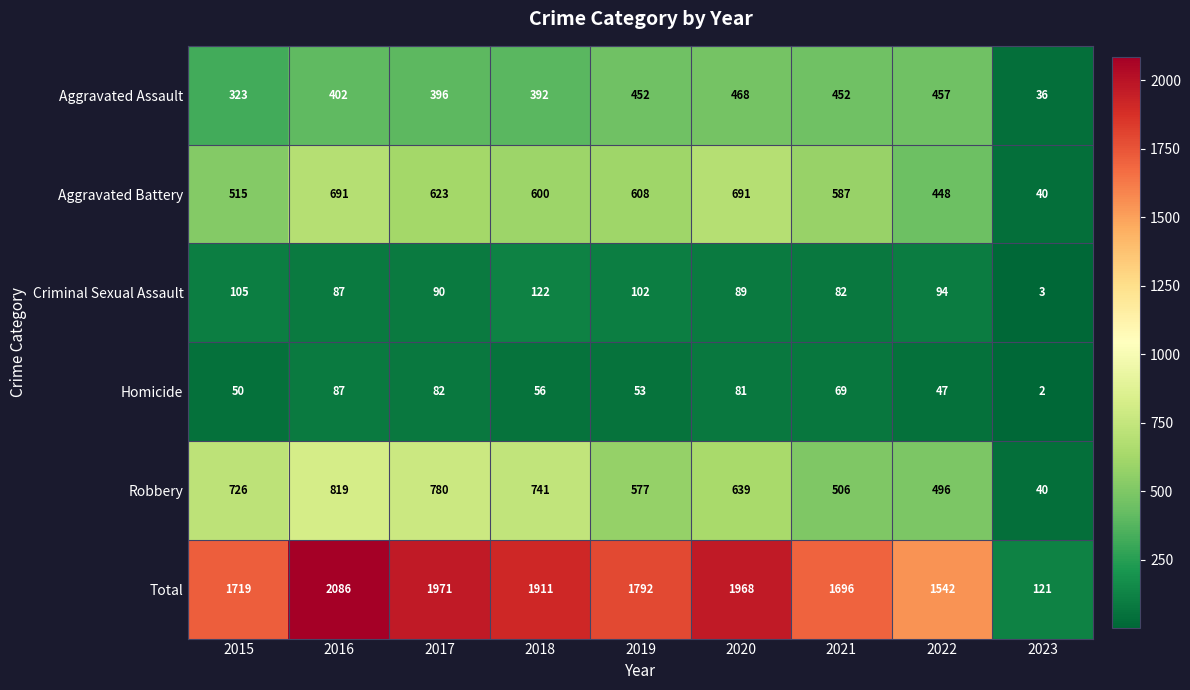

What is the difference between the maximum and minimum values in the Criminal Sexual Assault series?

119